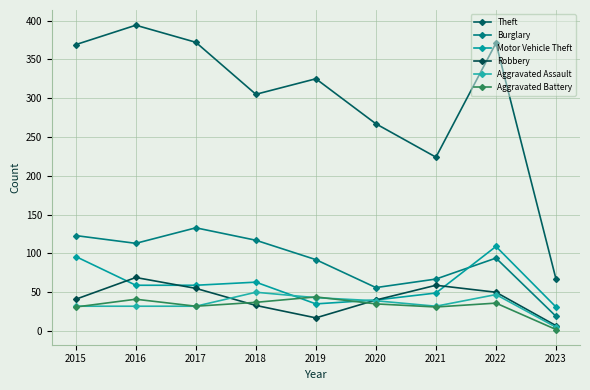

What is the value of the Aggravated Assault point at the 7th from the left?

32